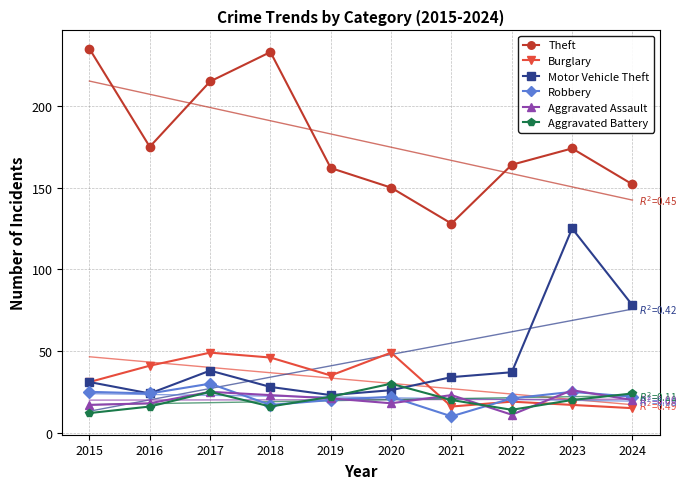

What is the difference between the second highest and second lowest values in the Theft series?

83